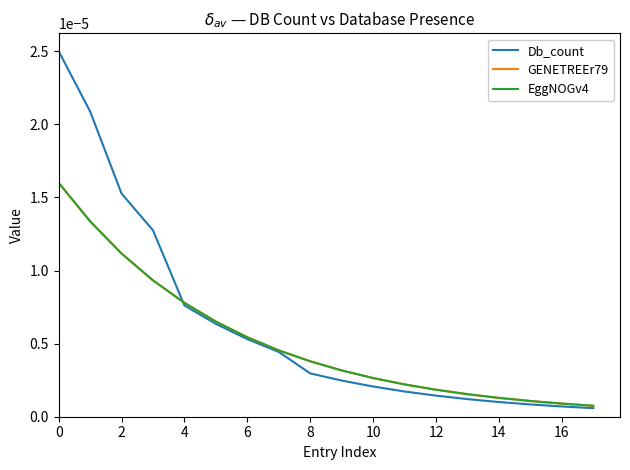

Is this an area chart (filled region under the line)?

No